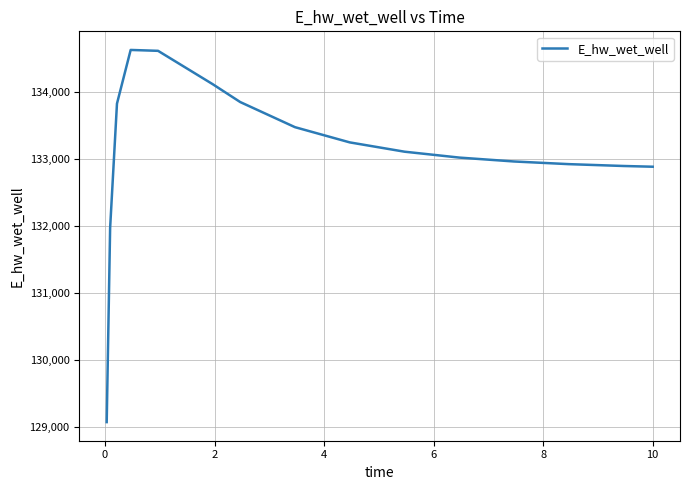

What is the difference between the maximum and minimum values?

5559.3